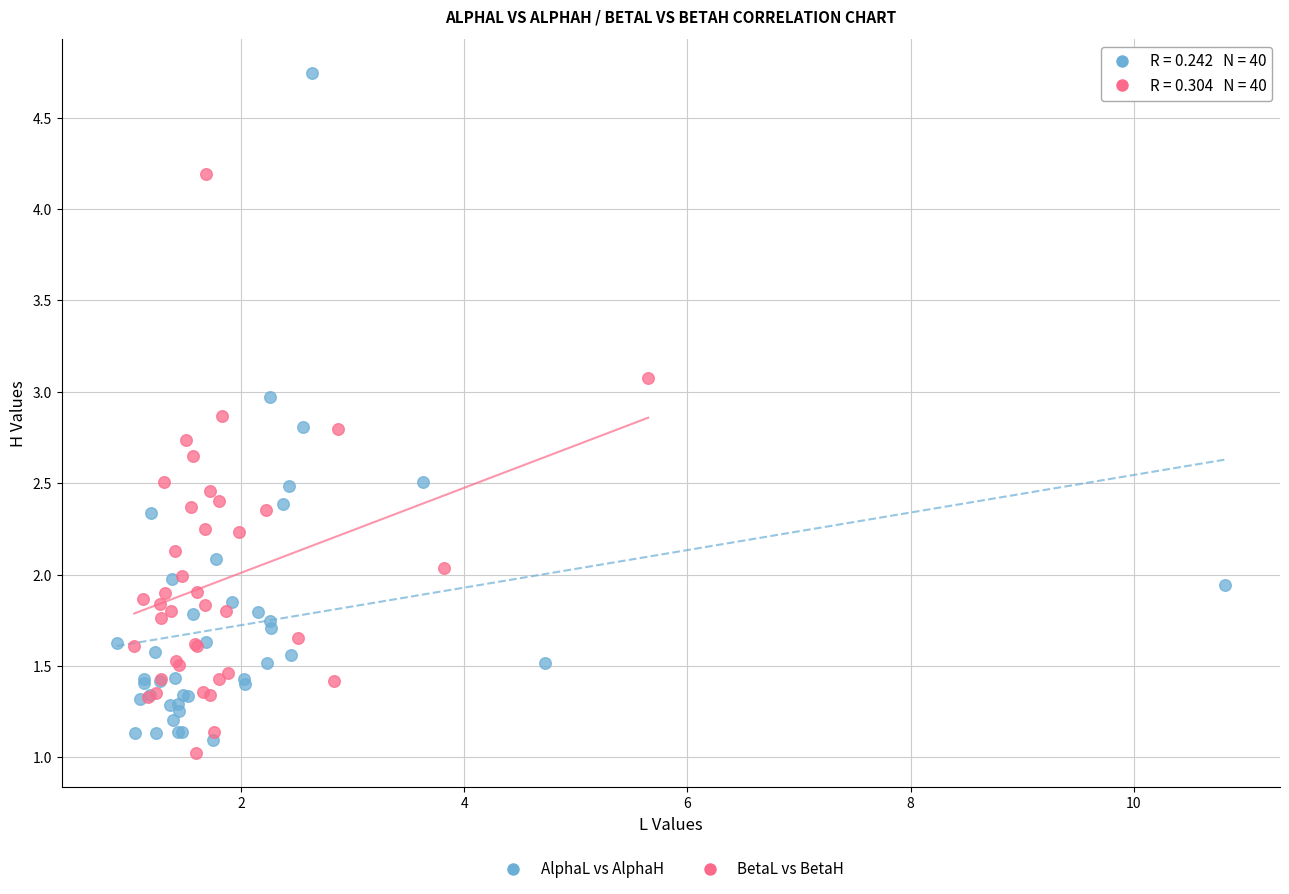

Which series has the largest Y range (max minus min)?

AlphaL vs AlphaH